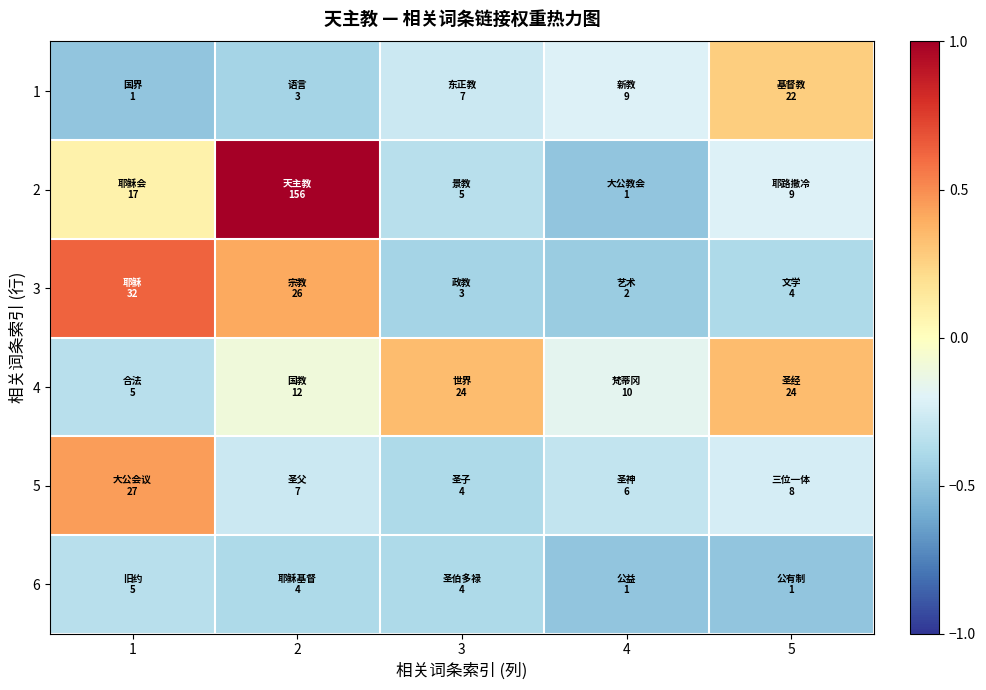

Reading left to right, transcribe all the data shown in this chart.

1: 1=-0.5	2=-0.4	3=-0.3	4=-0.2	5=0.3
2: 1=0.1	2=1.0	3=-0.3	4=-0.5	5=-0.2
3: 1=0.6	2=0.4	3=-0.4	4=-0.5	5=-0.4
4: 1=-0.3	2=-0.1	3=0.3	4=-0.2	5=0.3
5: 1=0.4	2=-0.3	3=-0.4	4=-0.3	5=-0.2
6: 1=-0.3	2=-0.4	3=-0.4	4=-0.5	5=-0.5